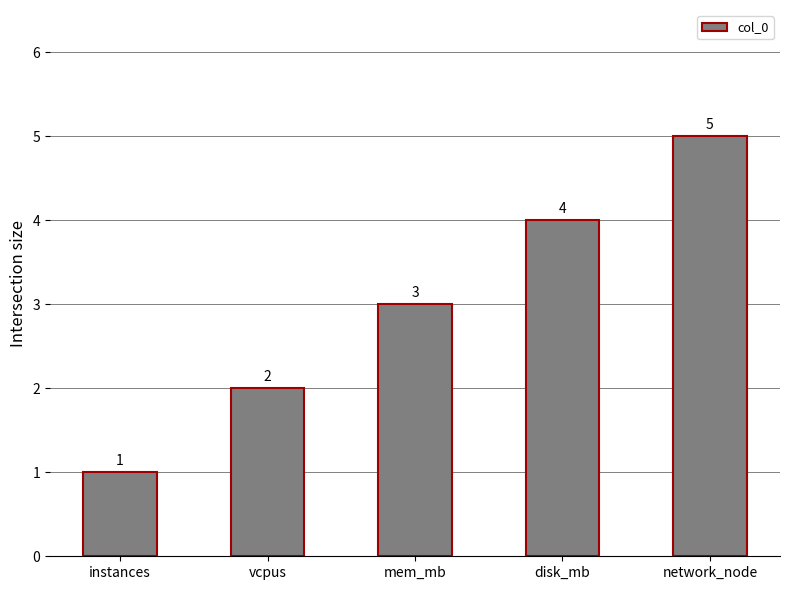

List the labels in order of value, smallest first.

instances, vcpus, mem_mb, disk_mb, network_node